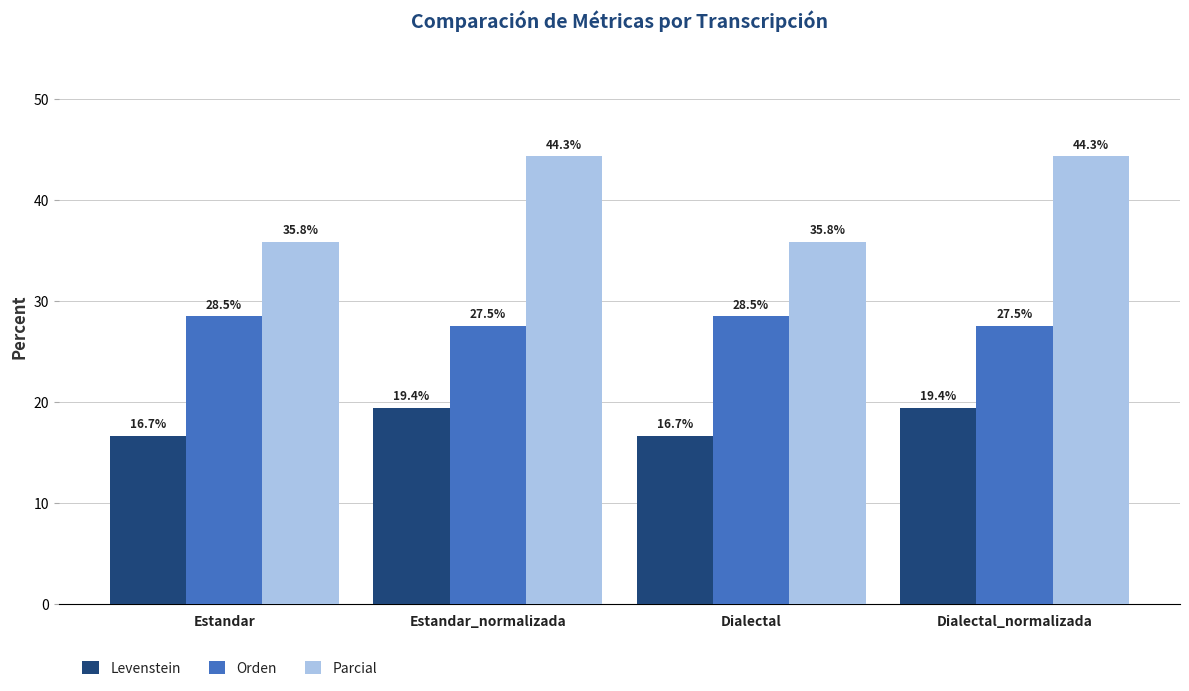

The Parcial series shows 11.3 at Estandar. True or false?

False